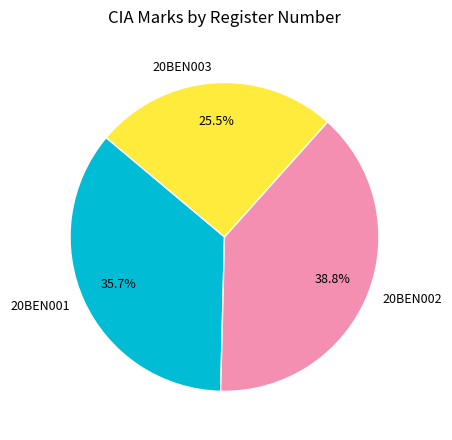

Is there any slice that represents more than half of the pie?

No